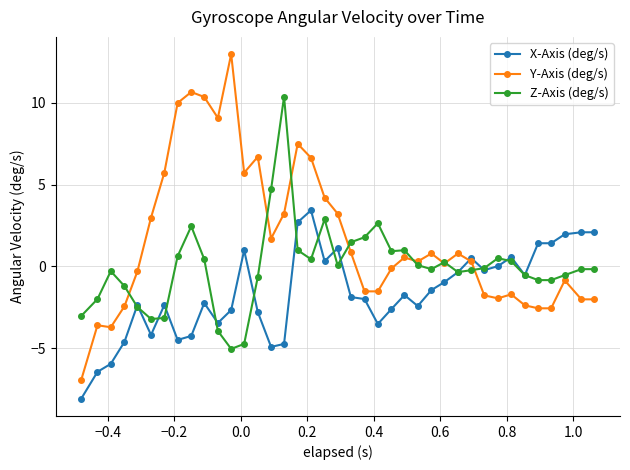

What is the value of the X-Axis (deg/s) point at the 2nd from the left?

-6.4